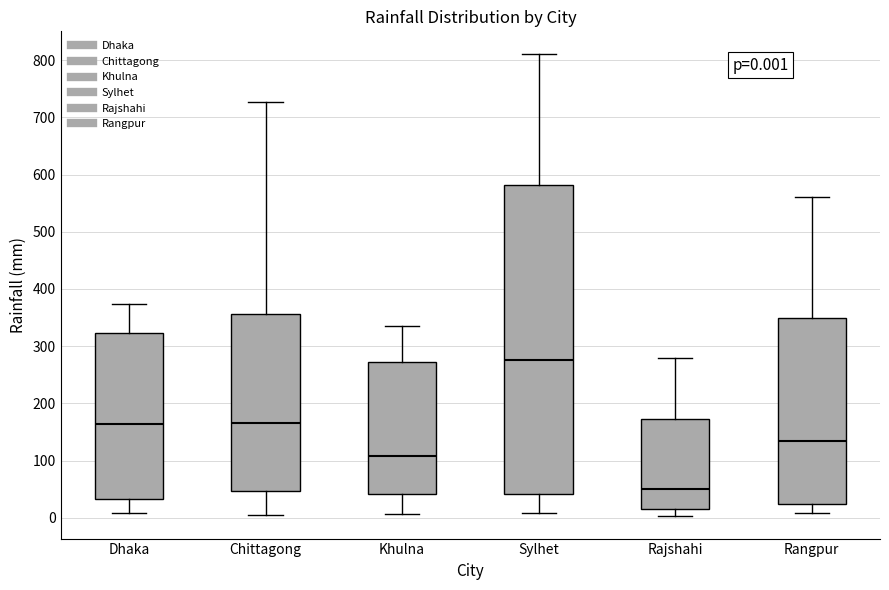

Which box's median line is the lowest?

Rajshahi